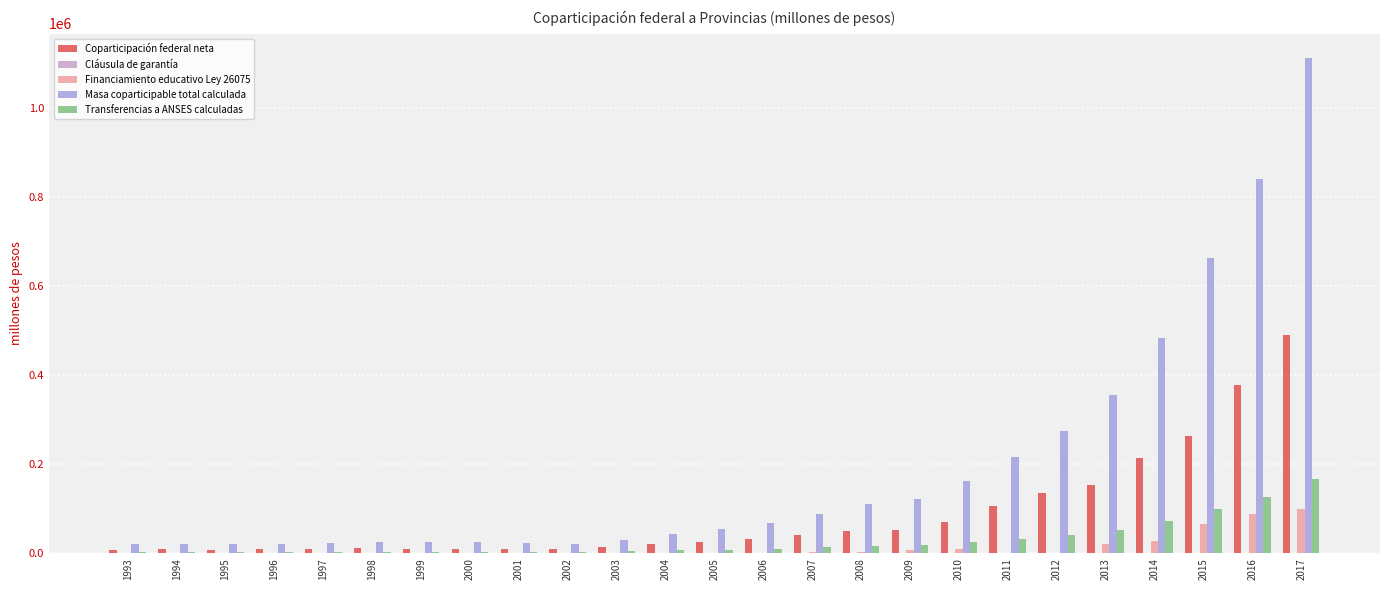

Which series changed the most between 2002 and 2010?

Masa coparticipable total calculada